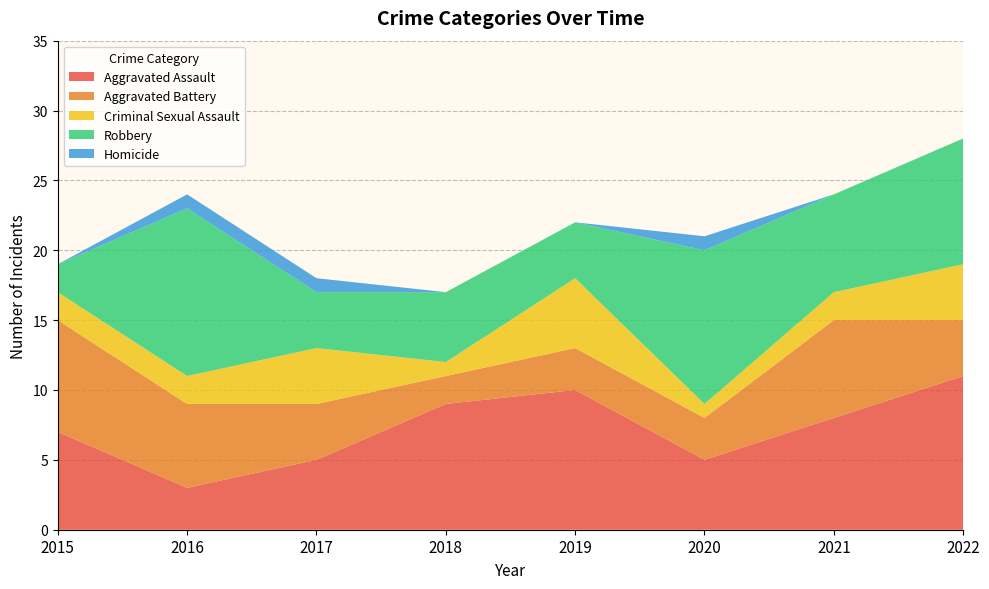

Reading left to right, list all the values displayed in this chart.

Aggravated Assault: 7	3	5	9	10	5	8	11
Aggravated Battery: 8	6	4	2	3	3	7	4
Criminal Sexual Assault: 2	2	4	1	5	1	2	4
Robbery: 2	12	4	5	4	11	7	9
Homicide: 0	1	1	0	0	1	0	0